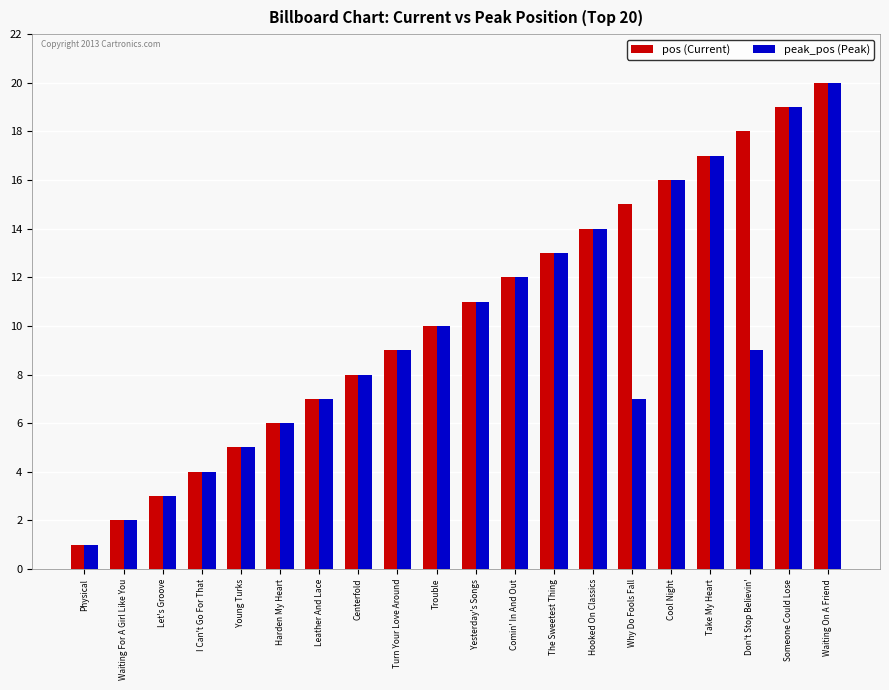

What is the label of the 7th bar from the left?

Leather And Lace